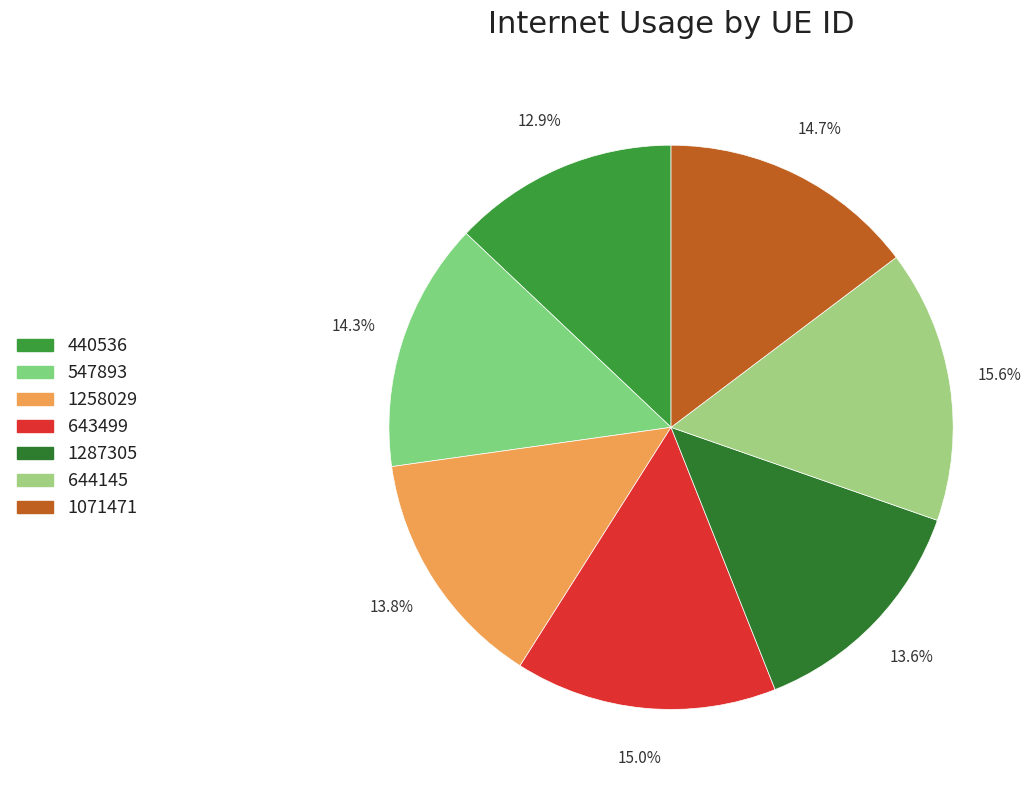

The 1258029 slice represents 6% of the pie. True or false?

False